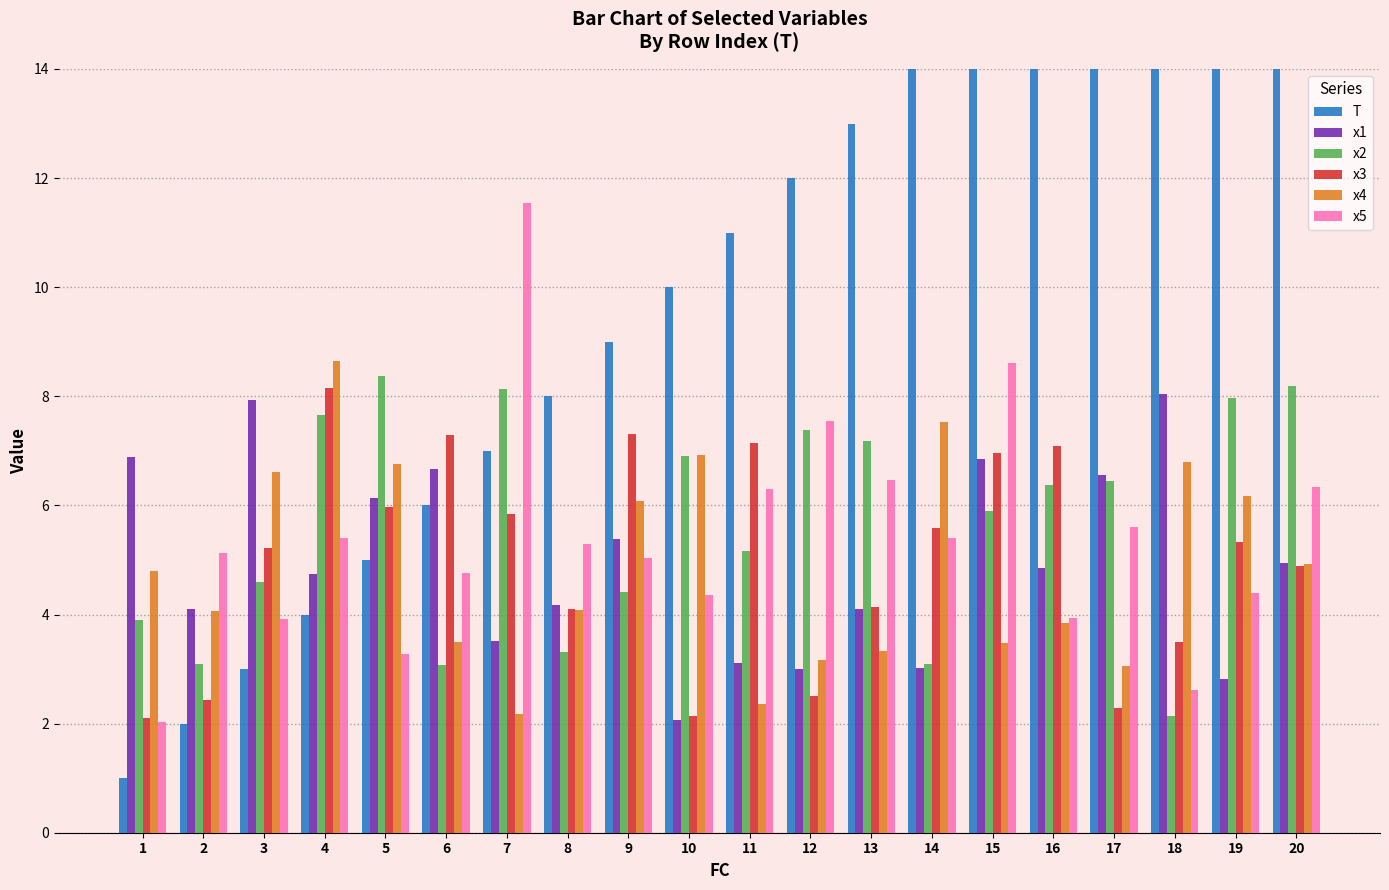

The value of x2 at 11 is 5.2. True or false?

True